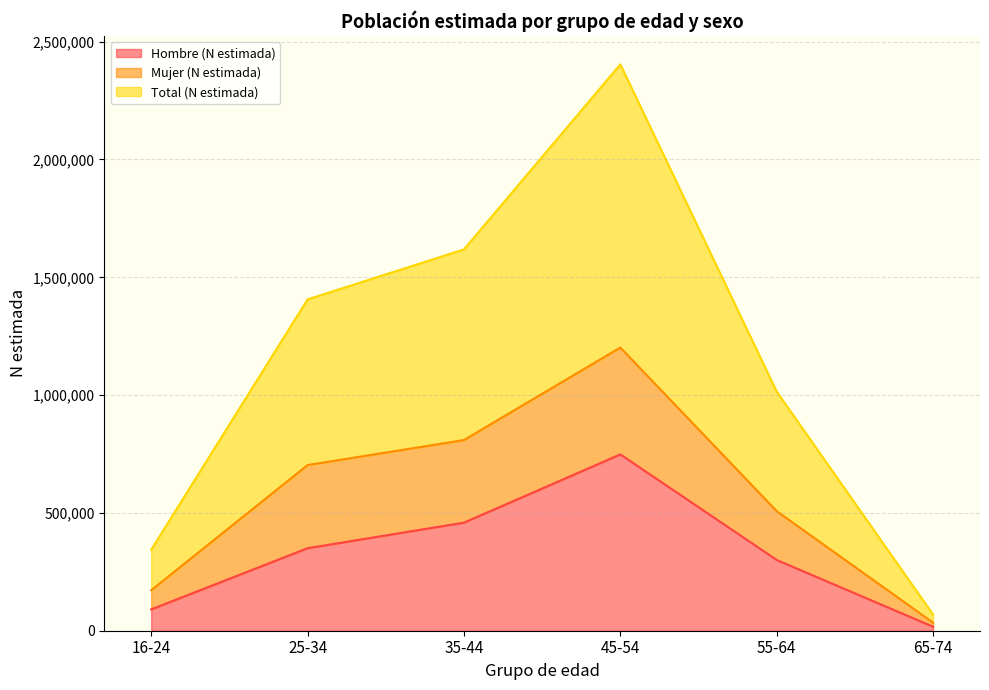

True or false: Hombre (N estimada) and Total (N estimada) cross at least once.

False